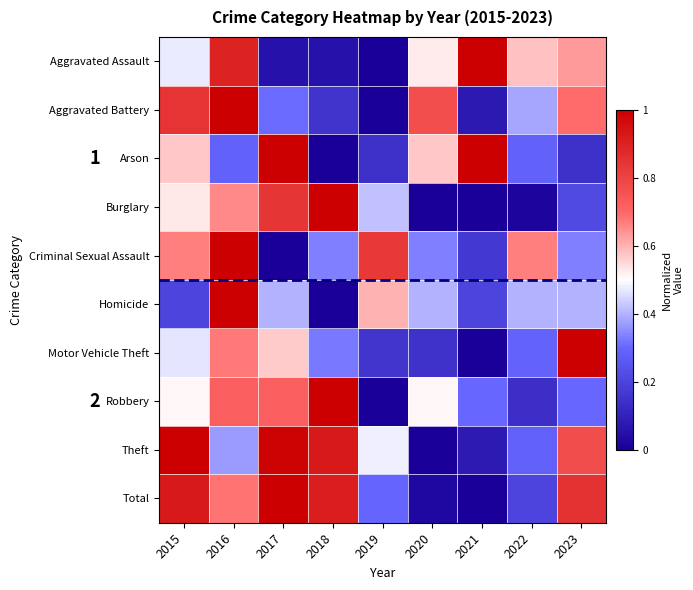

Is the value of Burglary at 2016 greater than the value of Criminal Sexual Assault at 2023?

Yes